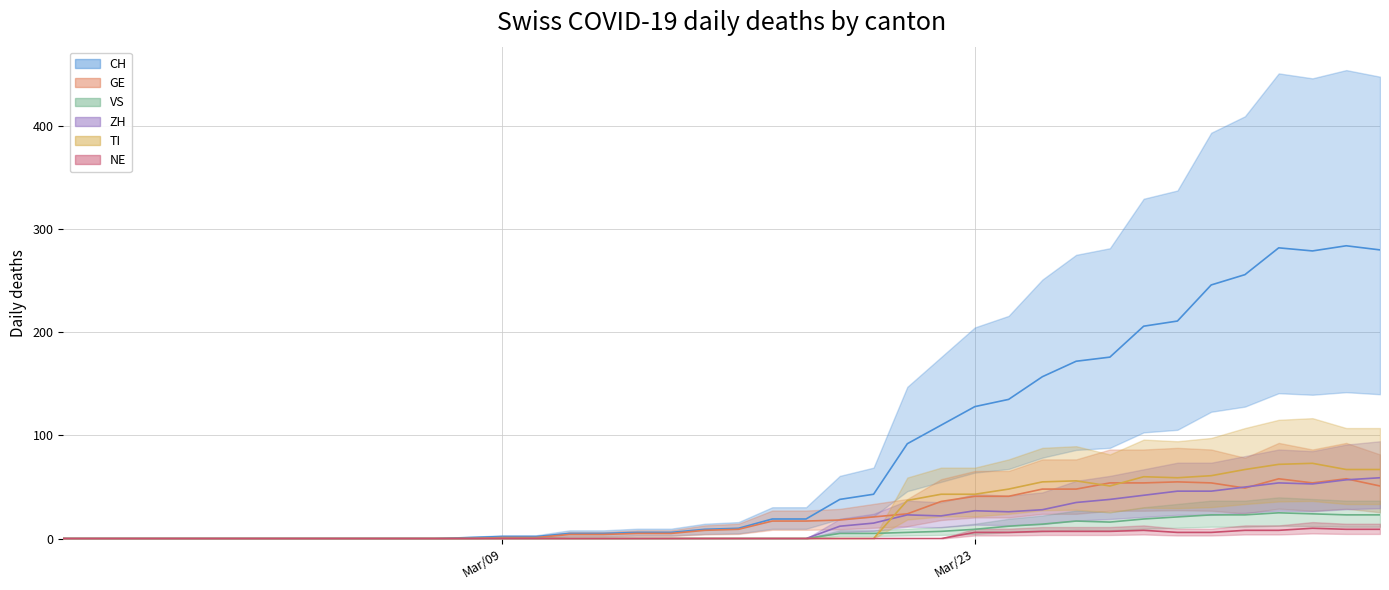

How many values in NE are above zero?

13